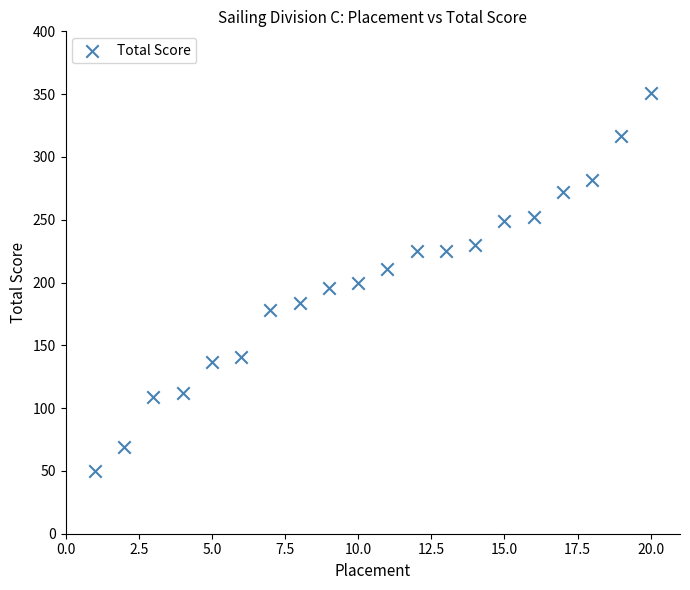

What is the range of X values (max minus min)?

19